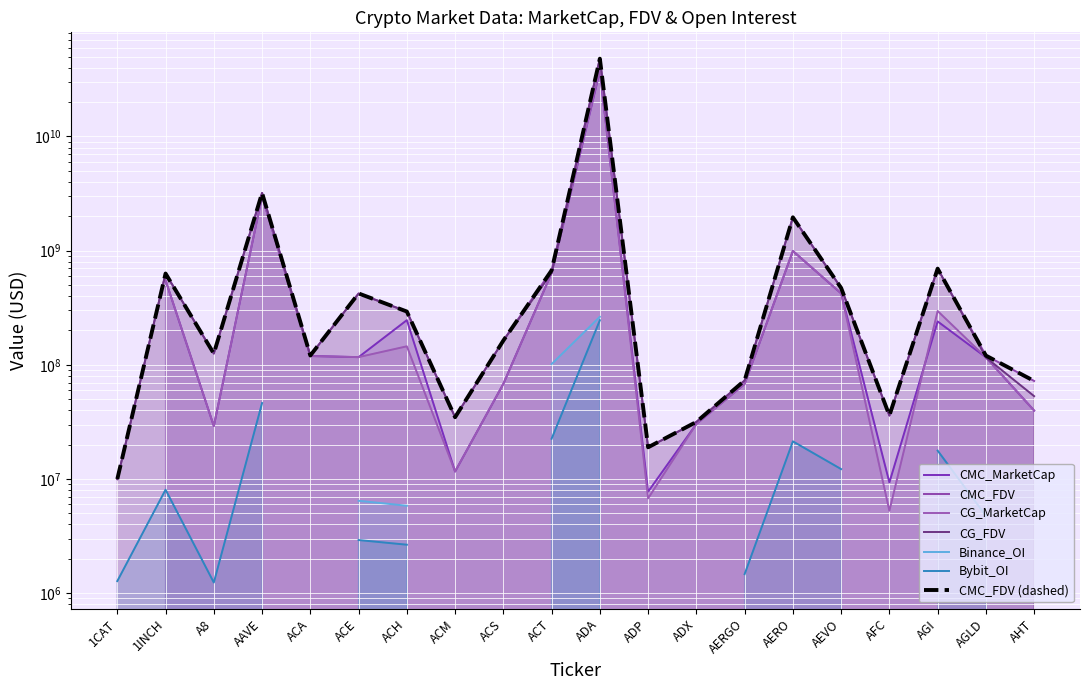

How many interior local peaks does the CMC_FDV series have?

6